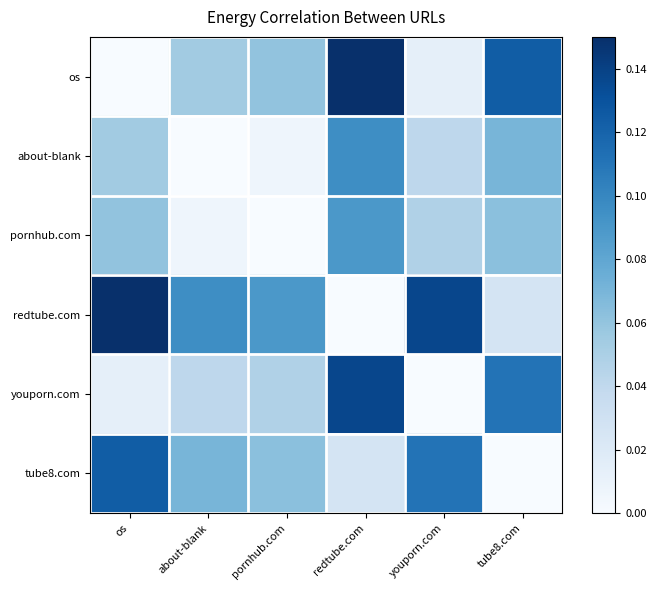

Which has a higher value, about-blank or youporn.com?

about-blank